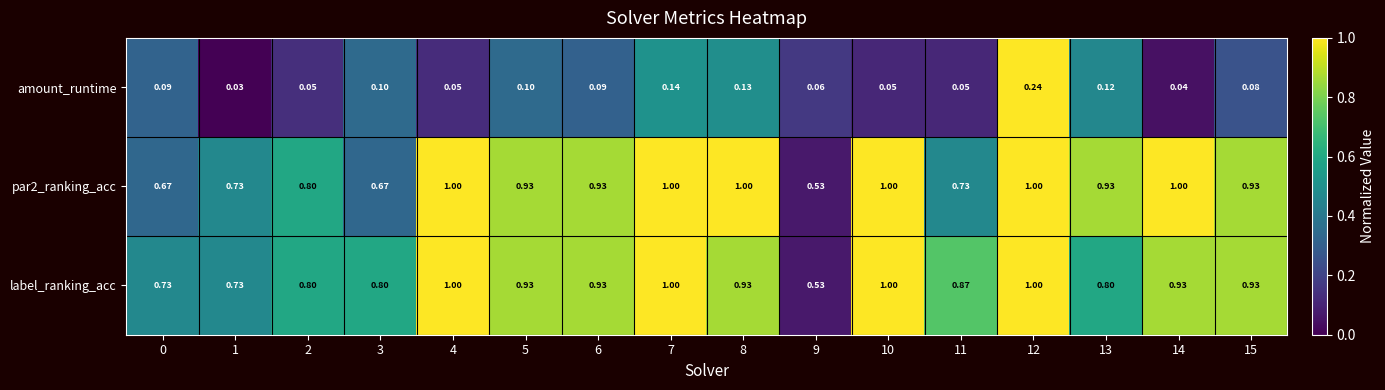

Rank the series at 11 from lowest to highest value.

amount_runtime, par2_ranking_acc, label_ranking_acc